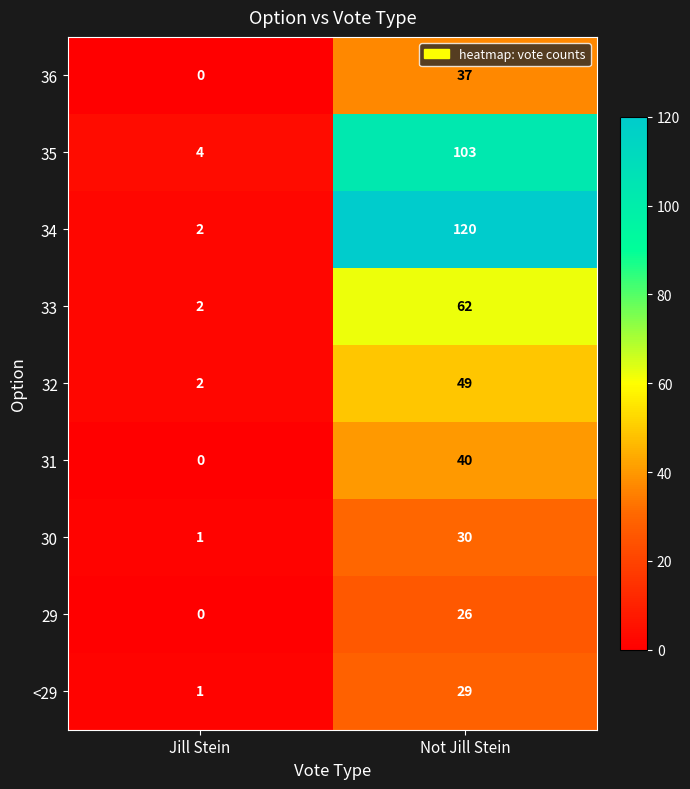

Which category has the highest value in the 32 series?

Not Jill Stein